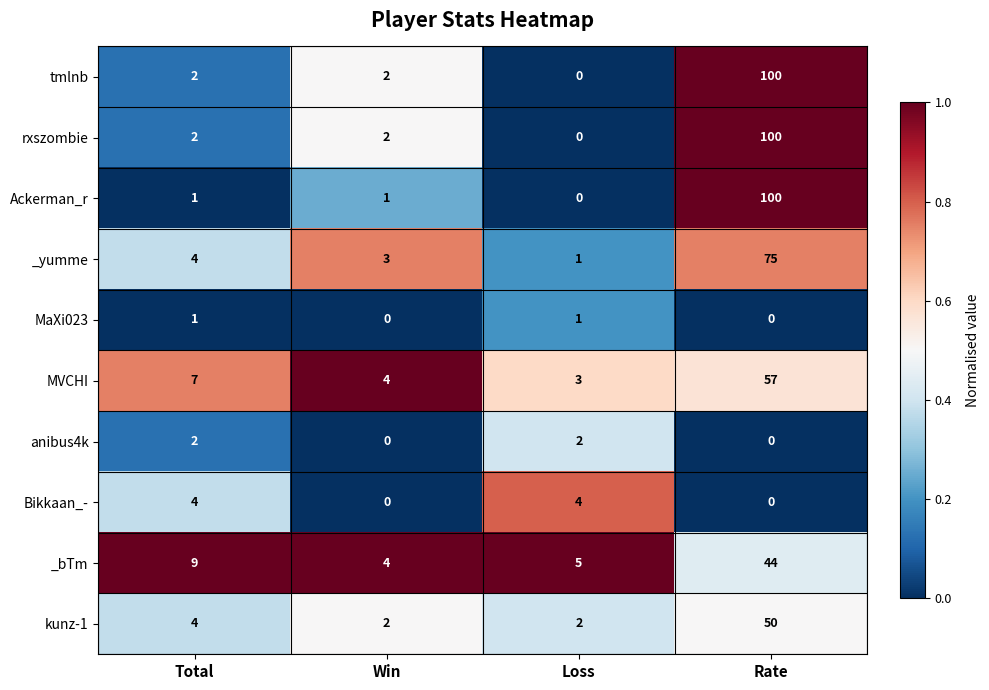

What is the spread (max minus min) of values at Rate?

100